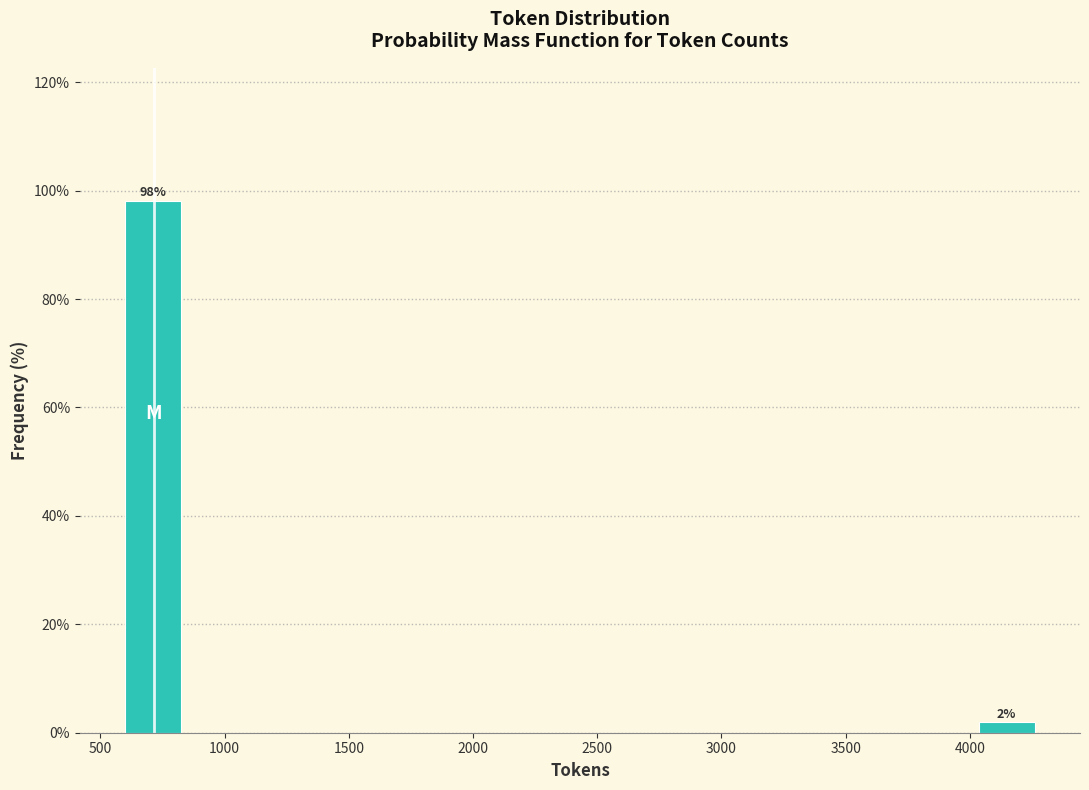

Over which range of the x-axis is the bar tallest?

600 to 850